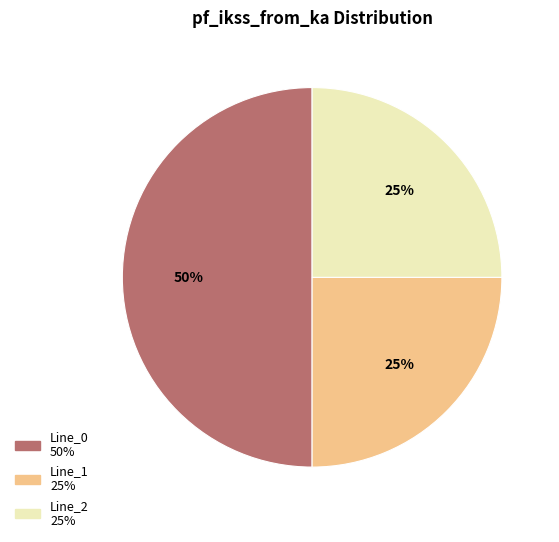

How many slices are in this pie chart?

3